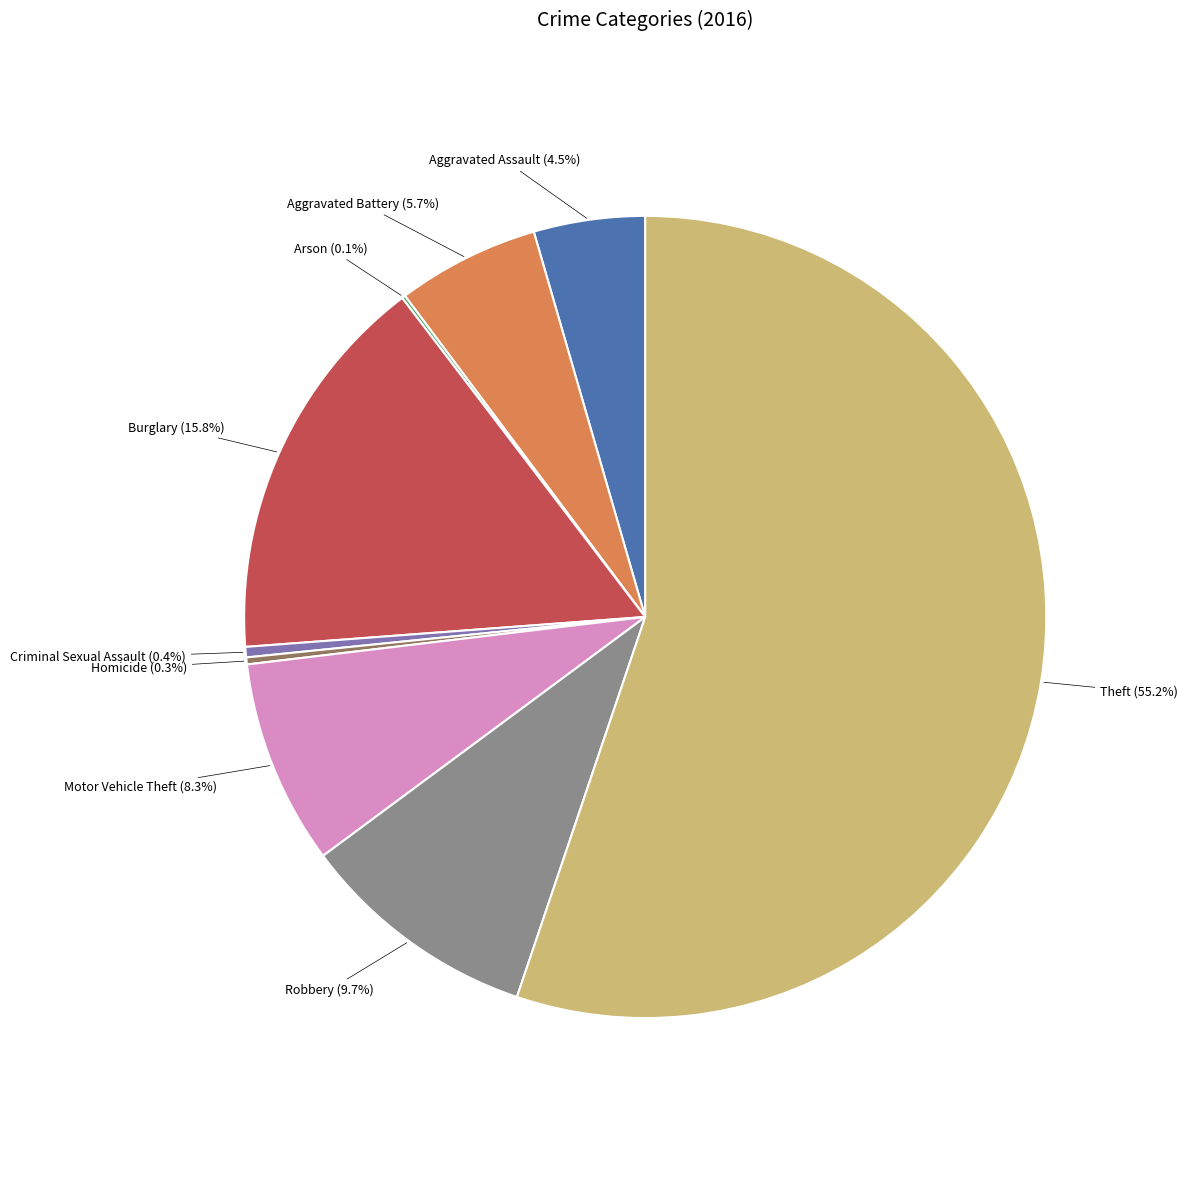

Does any single category account for the majority?

Yes